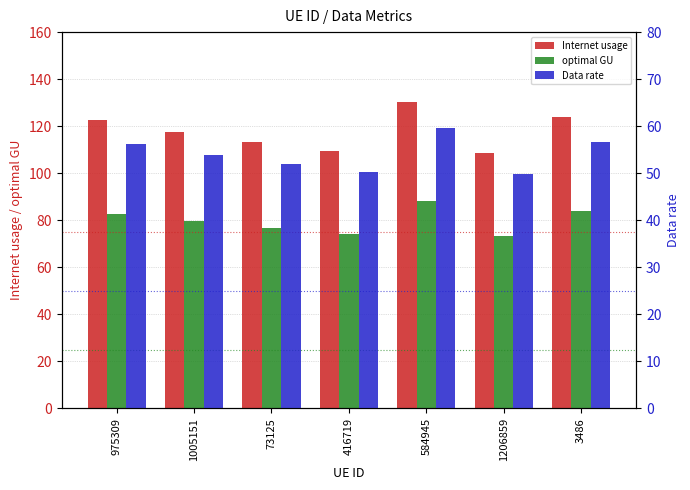

Reading left to right, what are all the values shown in this chart?

Internet usage: 975309=122.4	1005151=117.6	73125=113.3	416719=109.6	584945=130.1	1206859=108.6	3486=123.7
optimal GU: 975309=82.9	1005151=79.6	73125=76.7	416719=74.2	584945=88.1	1206859=73.5	3486=83.7
Data rate: 975309=56.1	1005151=53.9	73125=51.9	416719=50.2	584945=59.6	1206859=49.8	3486=56.7